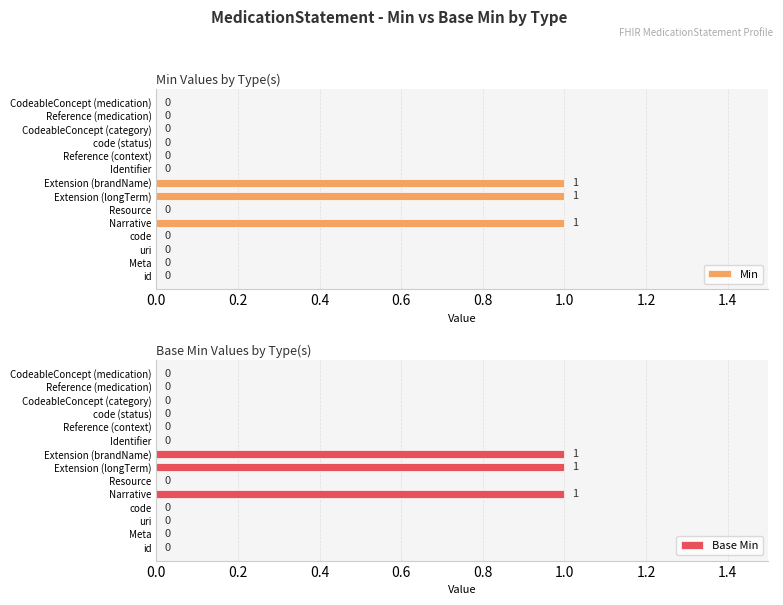

What is the sum of all Min values?

3